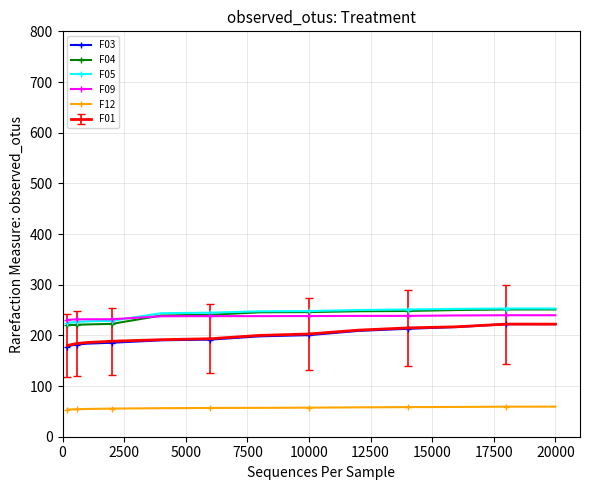

What is the maximum value for F04?

251.1